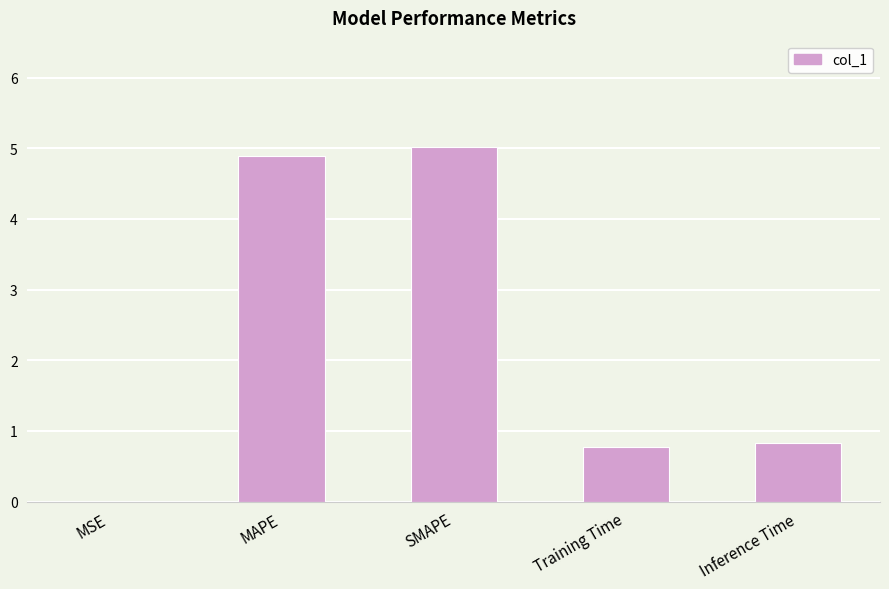

What is the ratio of the value at MAPE to the value at SMAPE?

1.0